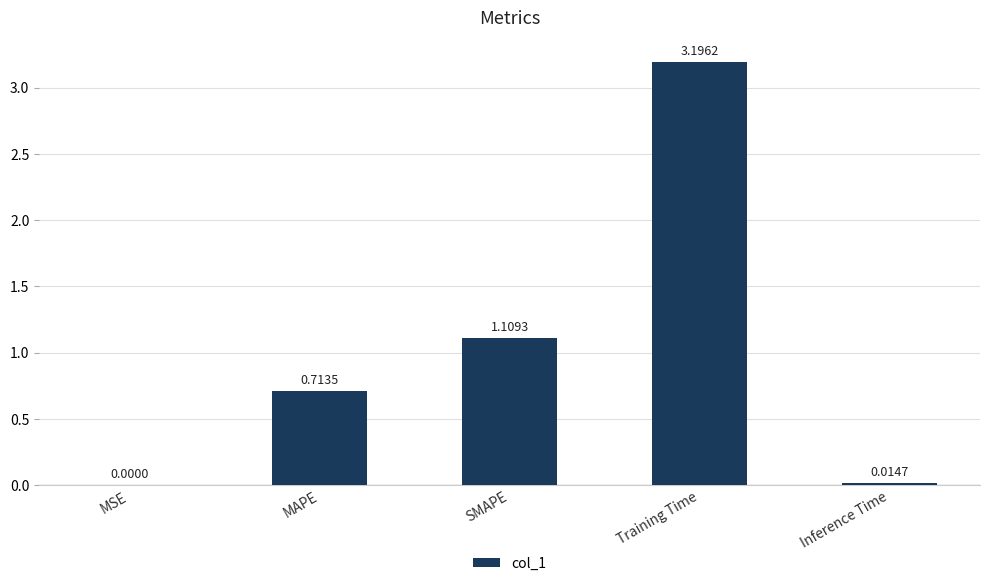

What is the sum of the values at SMAPE and Training Time?

4.3